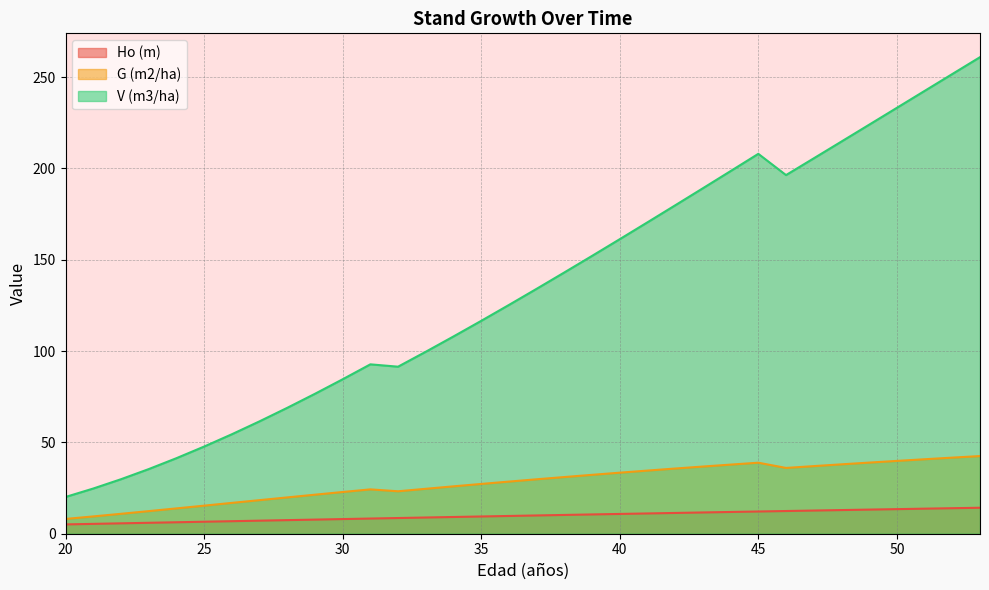

Which has a higher value, 28 or 45?

45